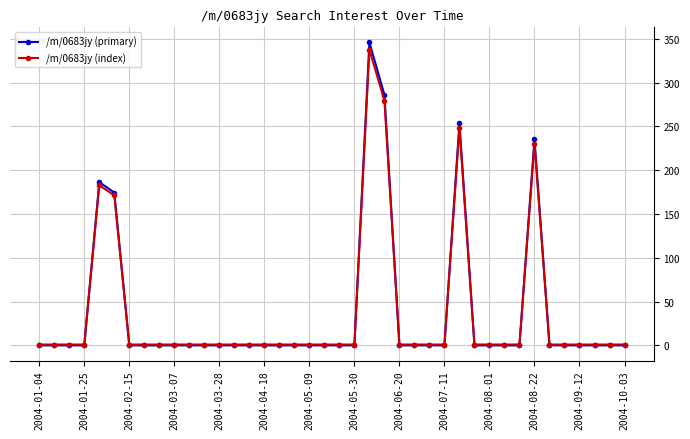

True or false: /m/0683jy (index) has more than 1 interior local peaks.

True